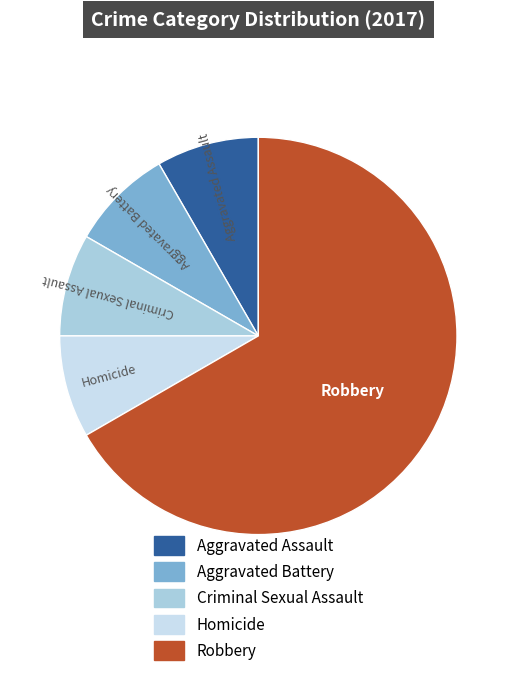

Does any single category account for the majority?

Yes